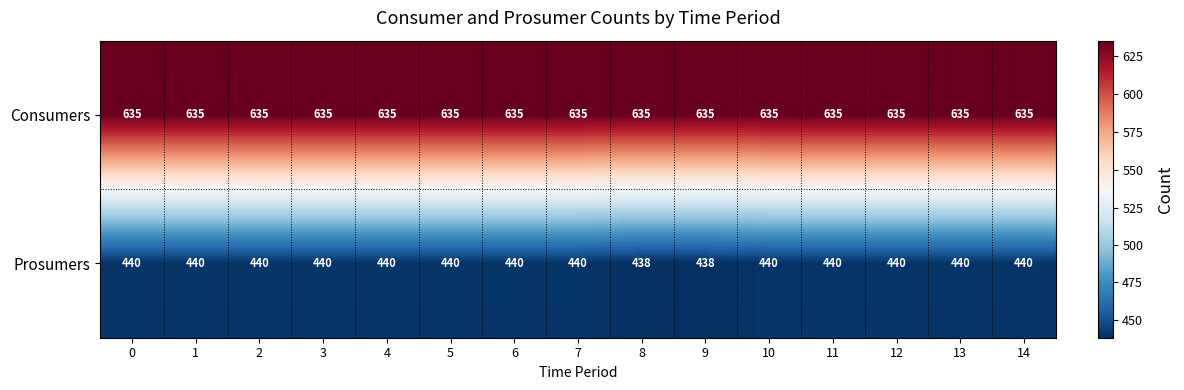

What is the sum of all Consumers values?

9525